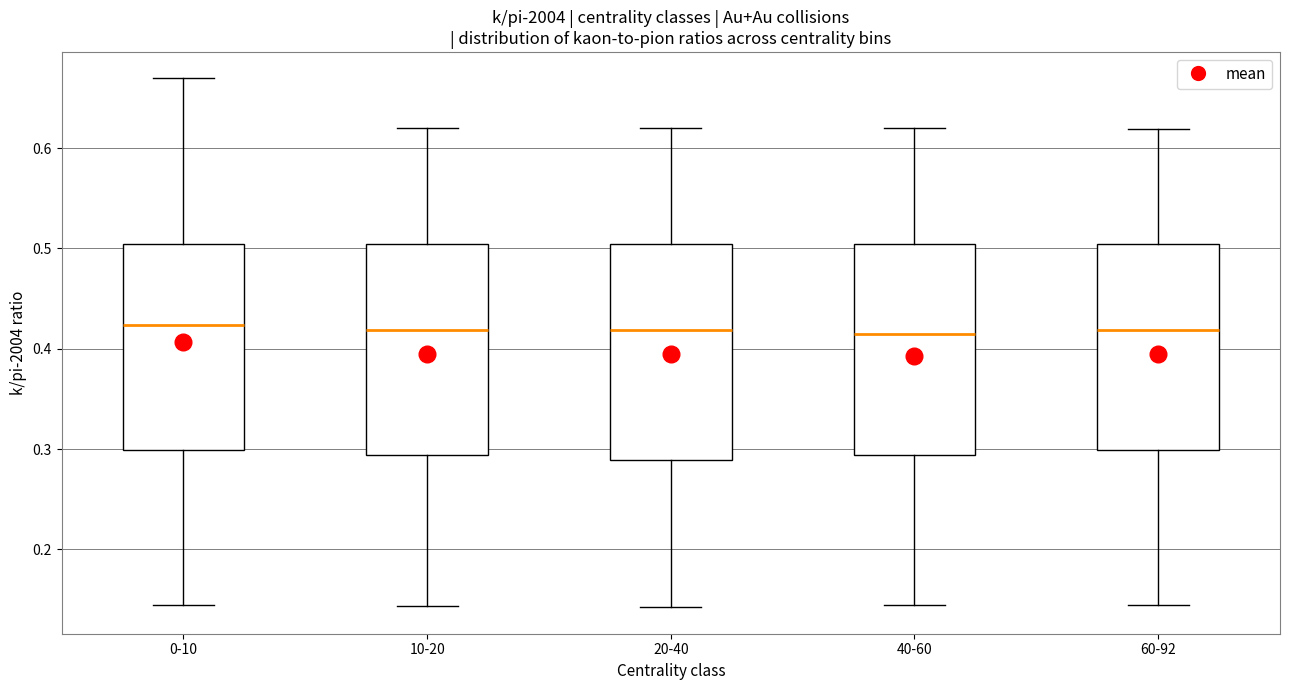

Where is the upper edge of the box for 0-10 on the y-axis? The values are not printed on the chart, so give them approximately, as read against the axis.

0.50